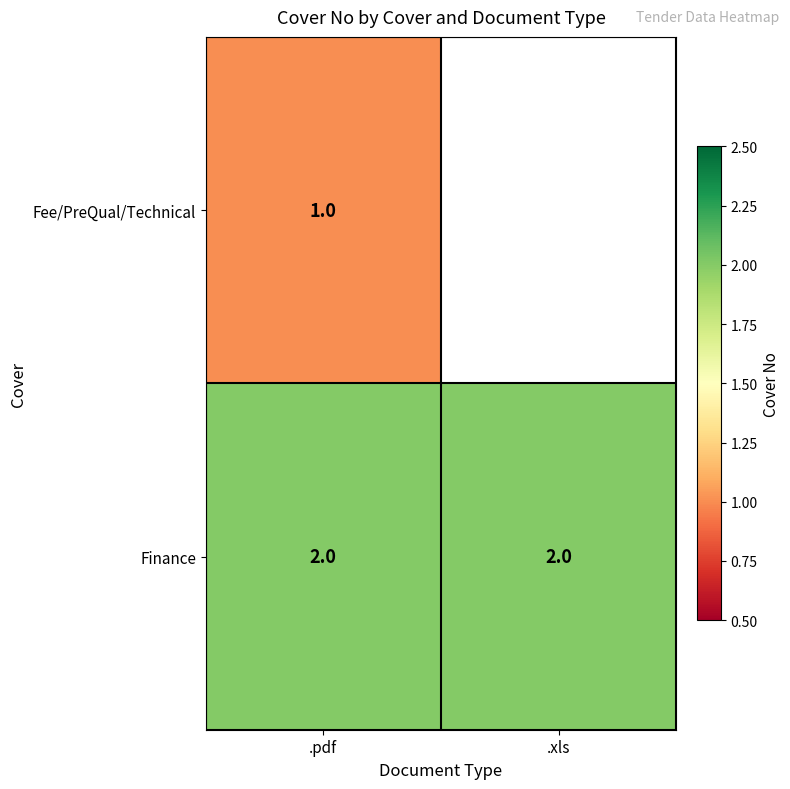

At .pdf, list the series in order from smallest to largest.

Fee/PreQual/Technical, Finance